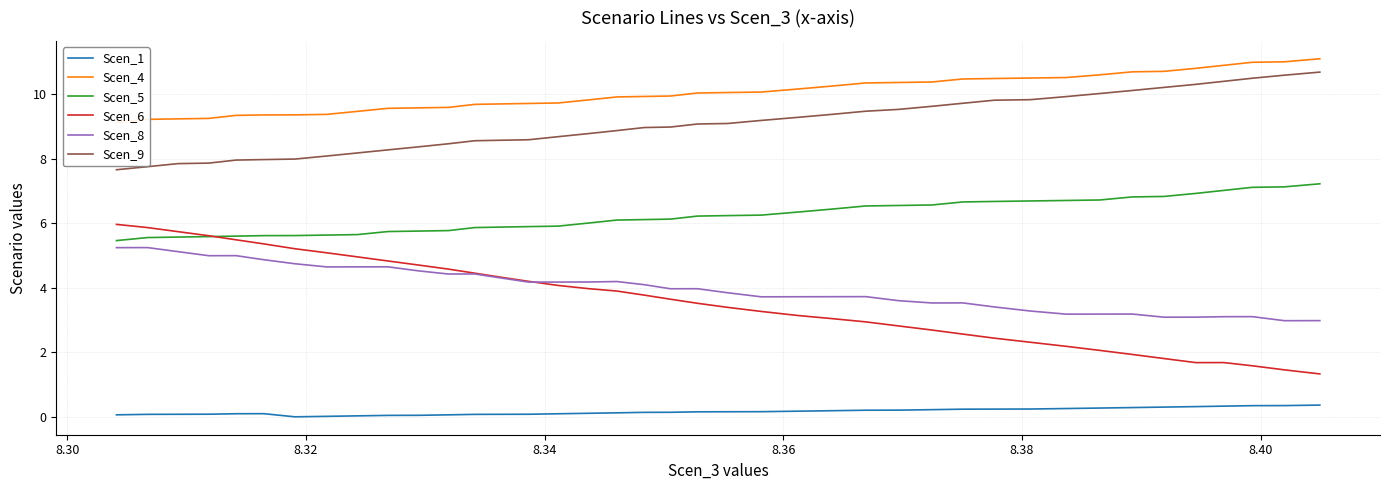

What is the lowest value of the Scen_8 series?

3.0